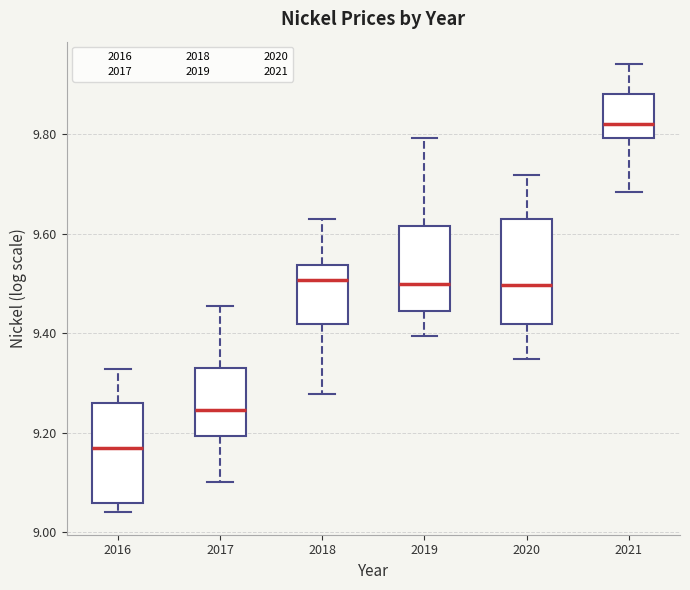

Reading left to right, transcribe this box plot: for each box, give where its median line is, the range the box spans, and where its two whiskers end, as read against the y-axis. The values are not printed on the chart, so give them approximately, as read against the axis.

2016: median 9.16, box 9.06 to 9.26, whiskers 9.04 to 9.32
2017: median 9.24, box 9.20 to 9.34, whiskers 9.10 to 9.46
2018: median 9.50, box 9.42 to 9.54, whiskers 9.28 to 9.64
2019: median 9.50, box 9.44 to 9.62, whiskers 9.40 to 9.80
2020: median 9.50, box 9.42 to 9.62, whiskers 9.34 to 9.72
2021: median 9.82, box 9.80 to 9.88, whiskers 9.68 to 9.94